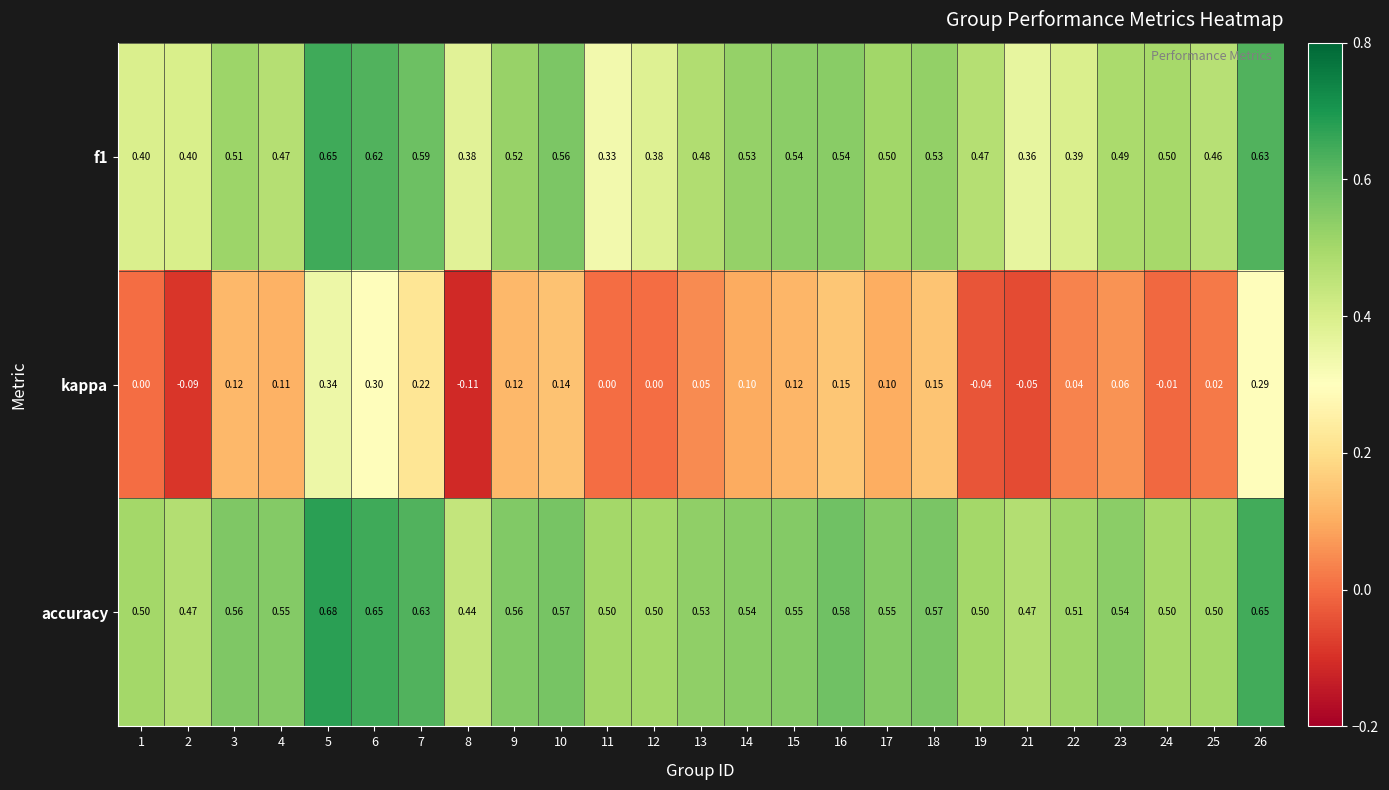

At how many categories does at least one series exceed 0?

25